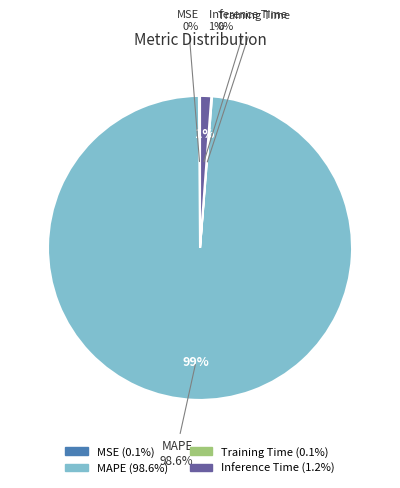

What is the smallest slice in the pie chart?

Training Time